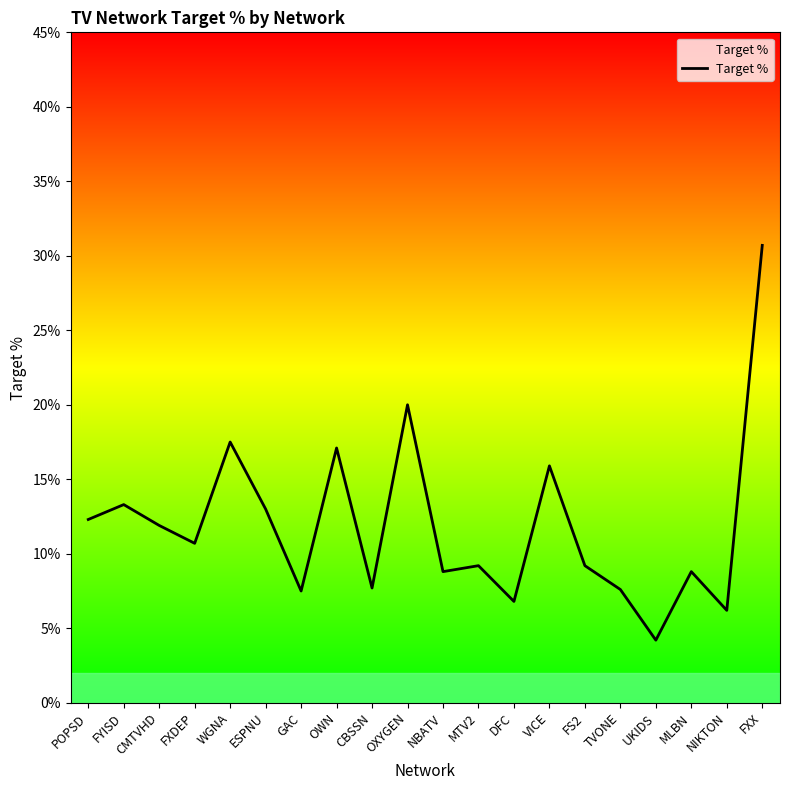

The chart shows a value of 0.1 at NBATV. True or false?

True